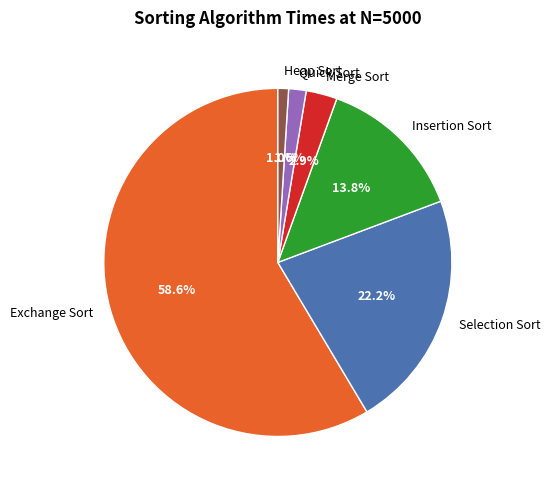

Does Exchange Sort represent more than half of the total?

Yes